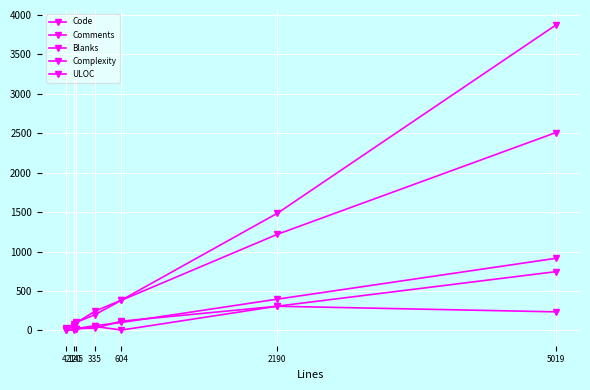

Is this an area chart (filled region under the line)?

No